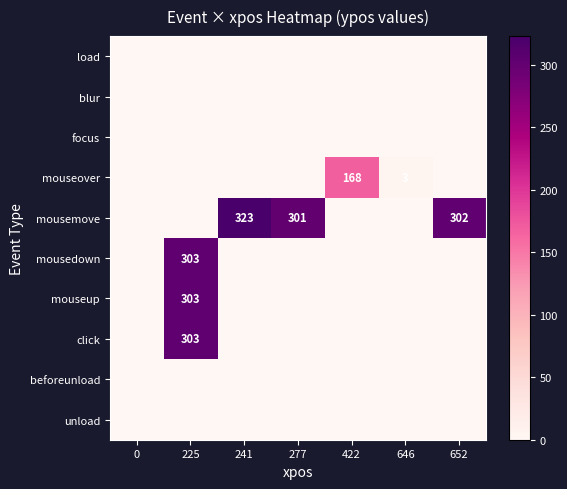

What is the total value across all series at 646?

3